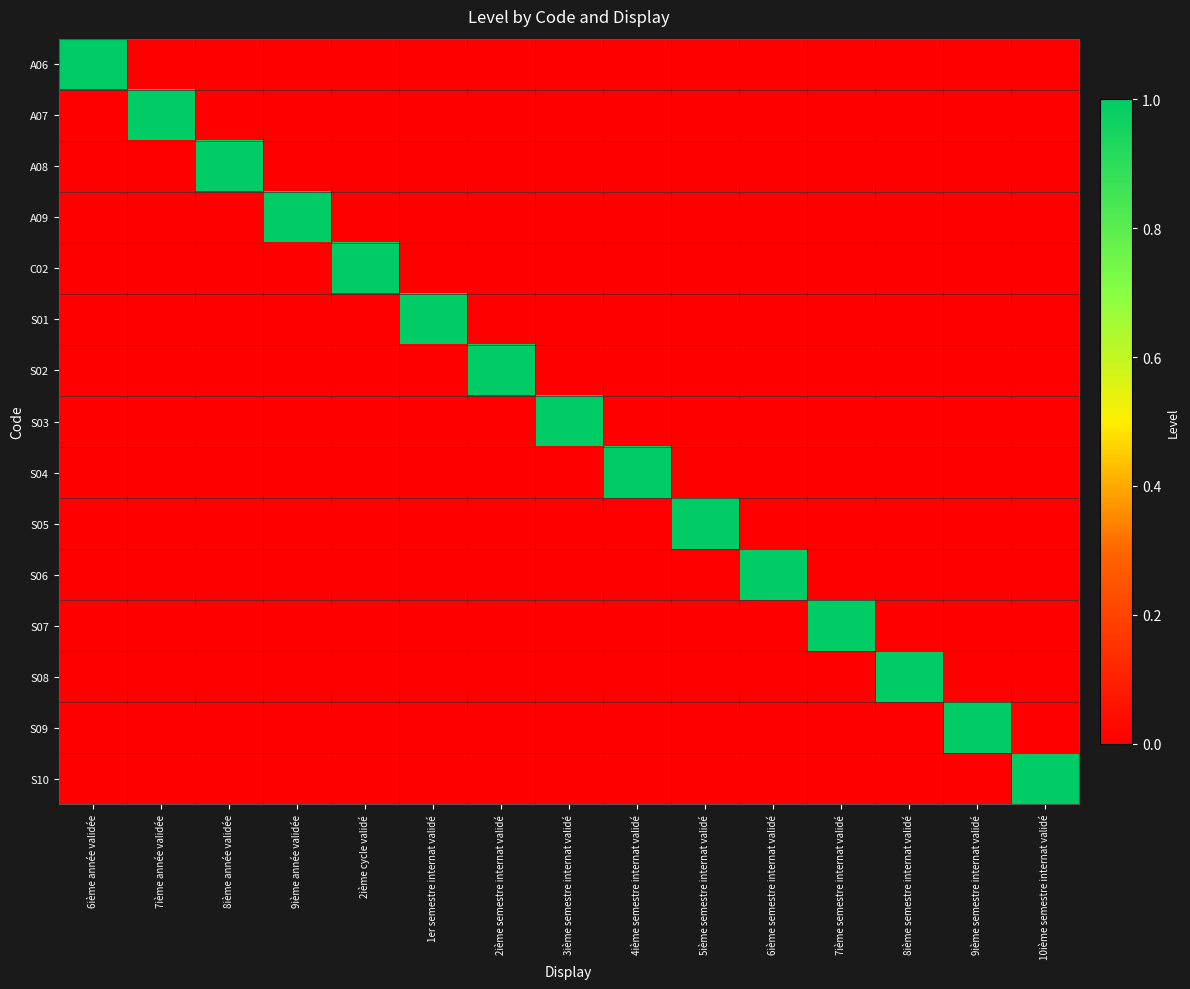

Which series has the largest range (max minus min)?

A06